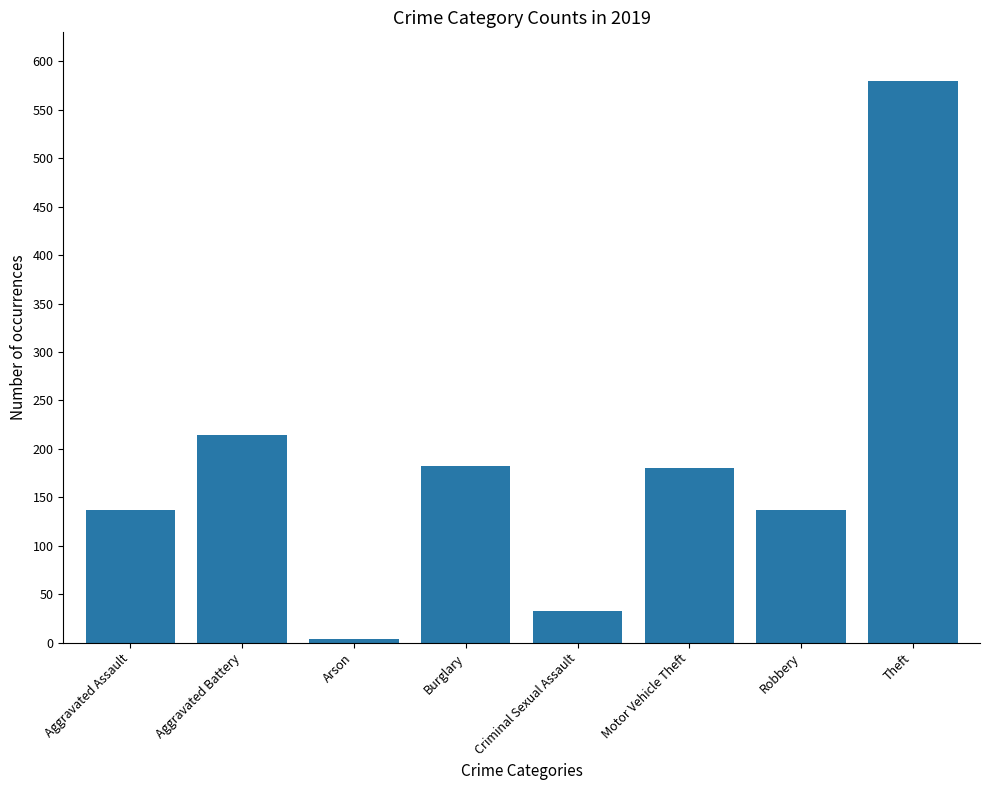

What is the value of the 8th bar from the left?

580